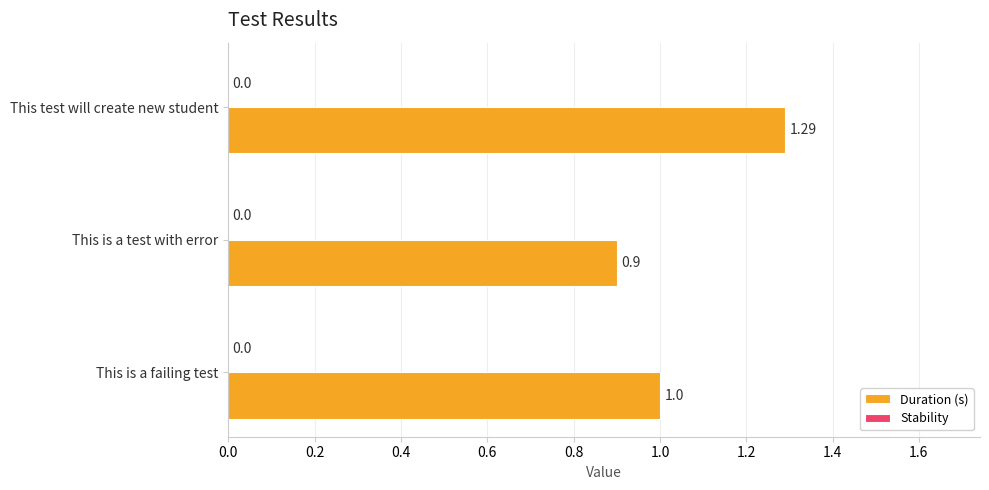

Which category has the lowest value across all series?

This is a test with error